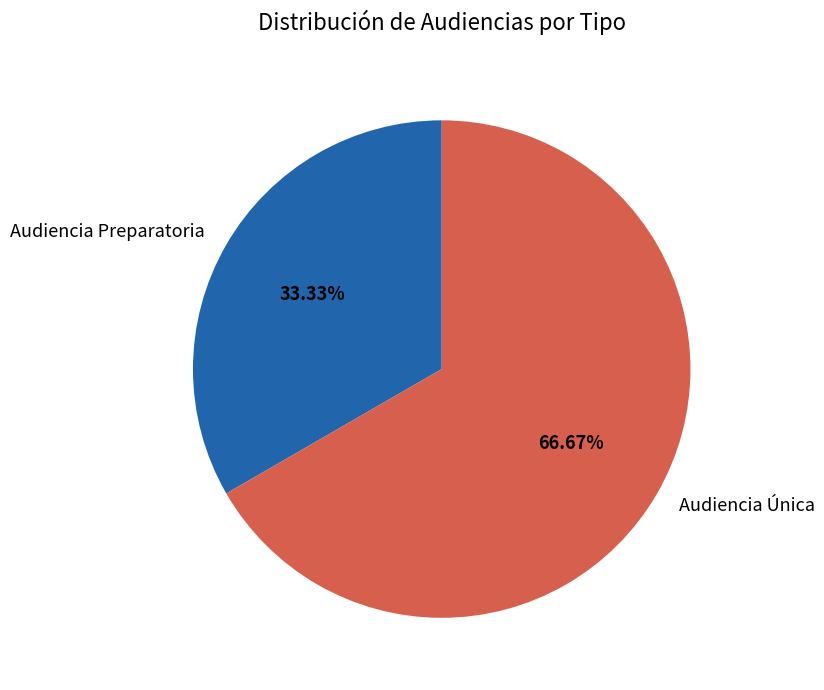

To the nearest percent, what is the difference between the Audiencia Única and Audiencia Preparatoria slice percentages?

33%